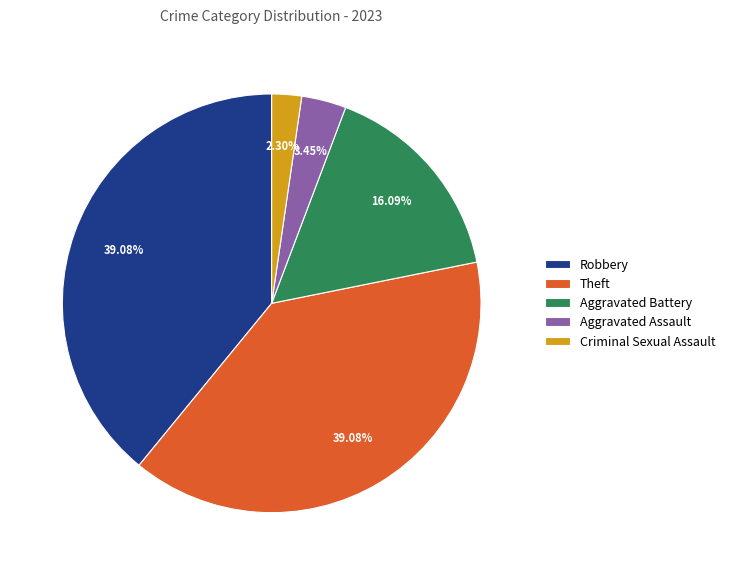

Which category has the smallest portion of the pie?

Criminal Sexual Assault